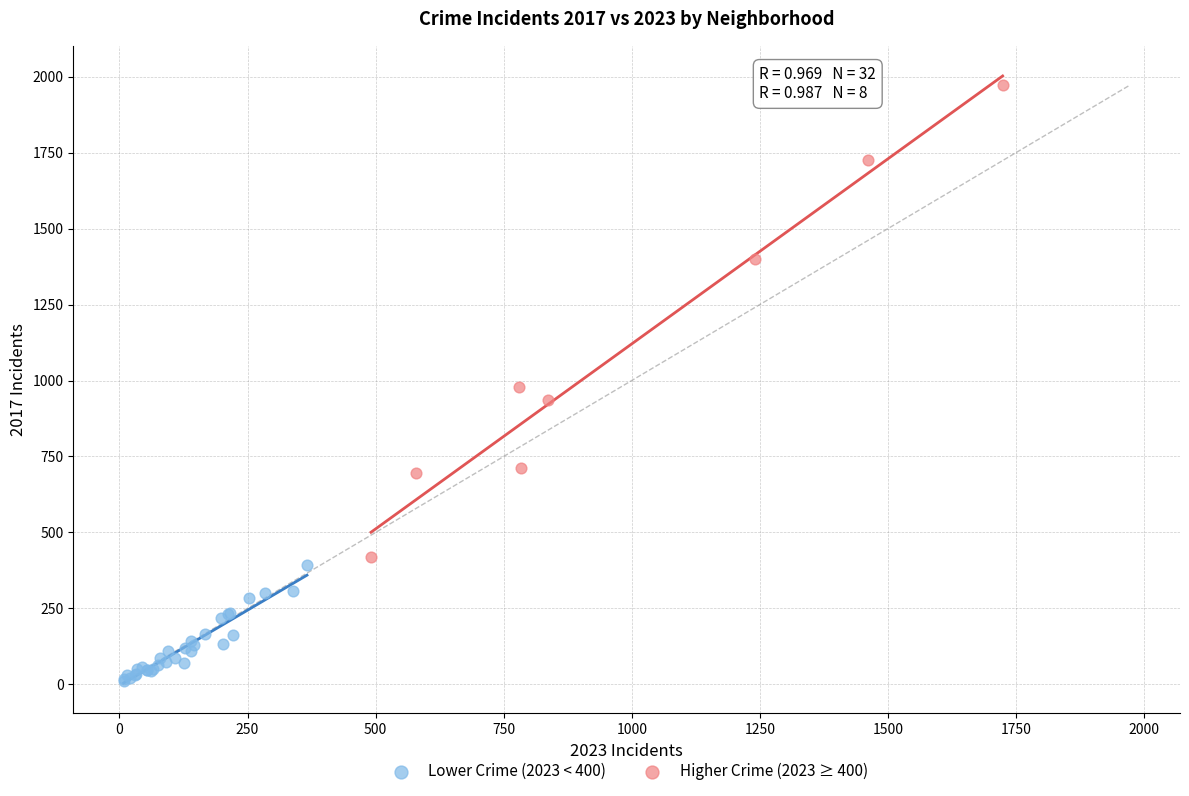

Which series reaches the maximum Y coordinate?

Higher Crime (2023 ≥ 400)